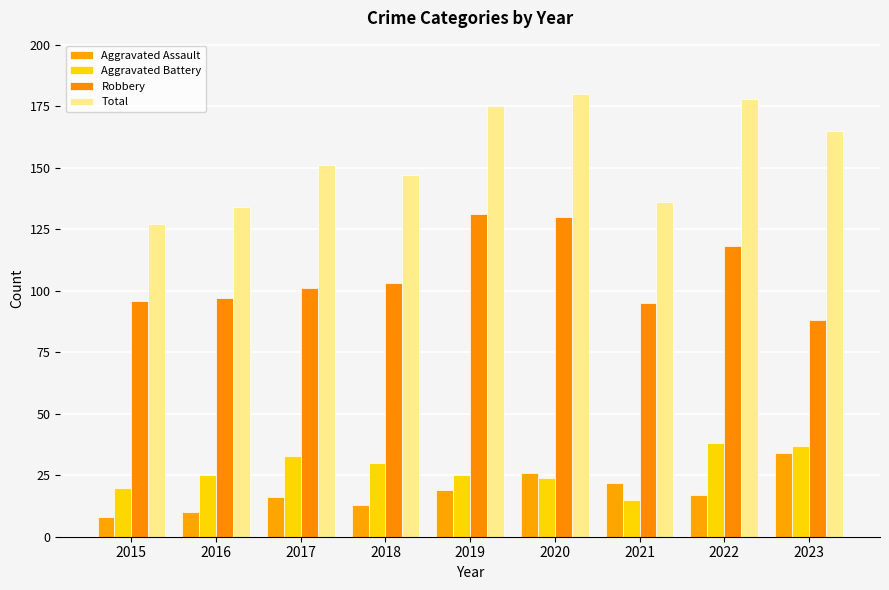

At 2018, list the series in order from smallest to largest.

Aggravated Assault, Aggravated Battery, Robbery, Total